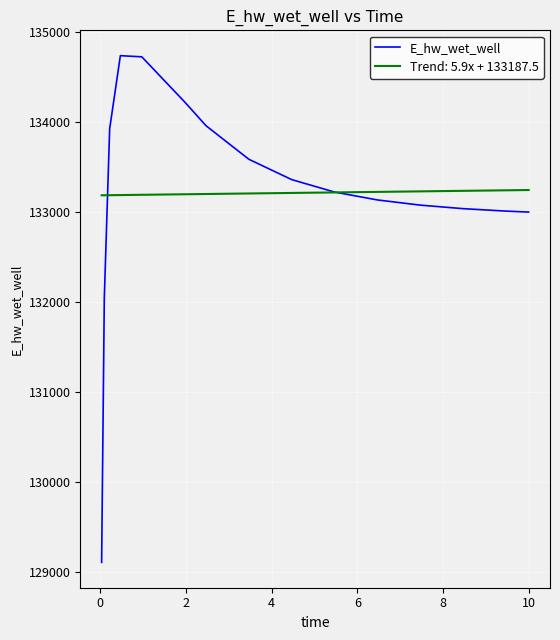

Does the chart display data point markers on the line(s)?

No